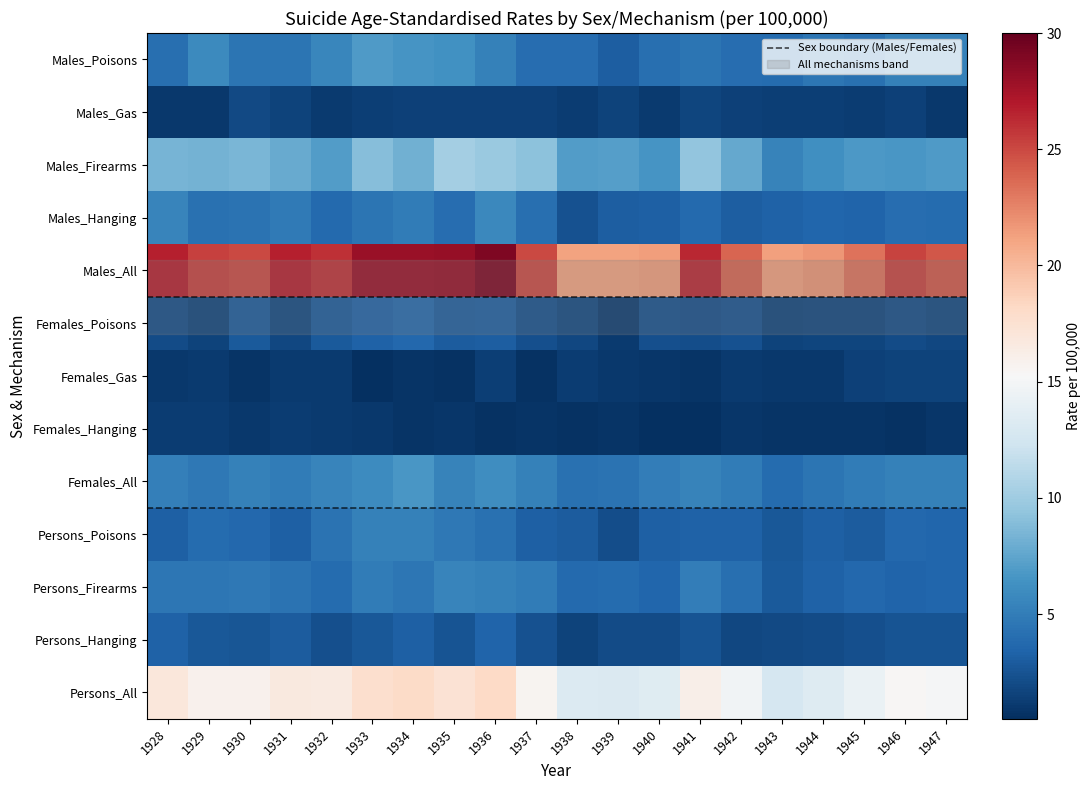

How many series are shown in this chart?

13